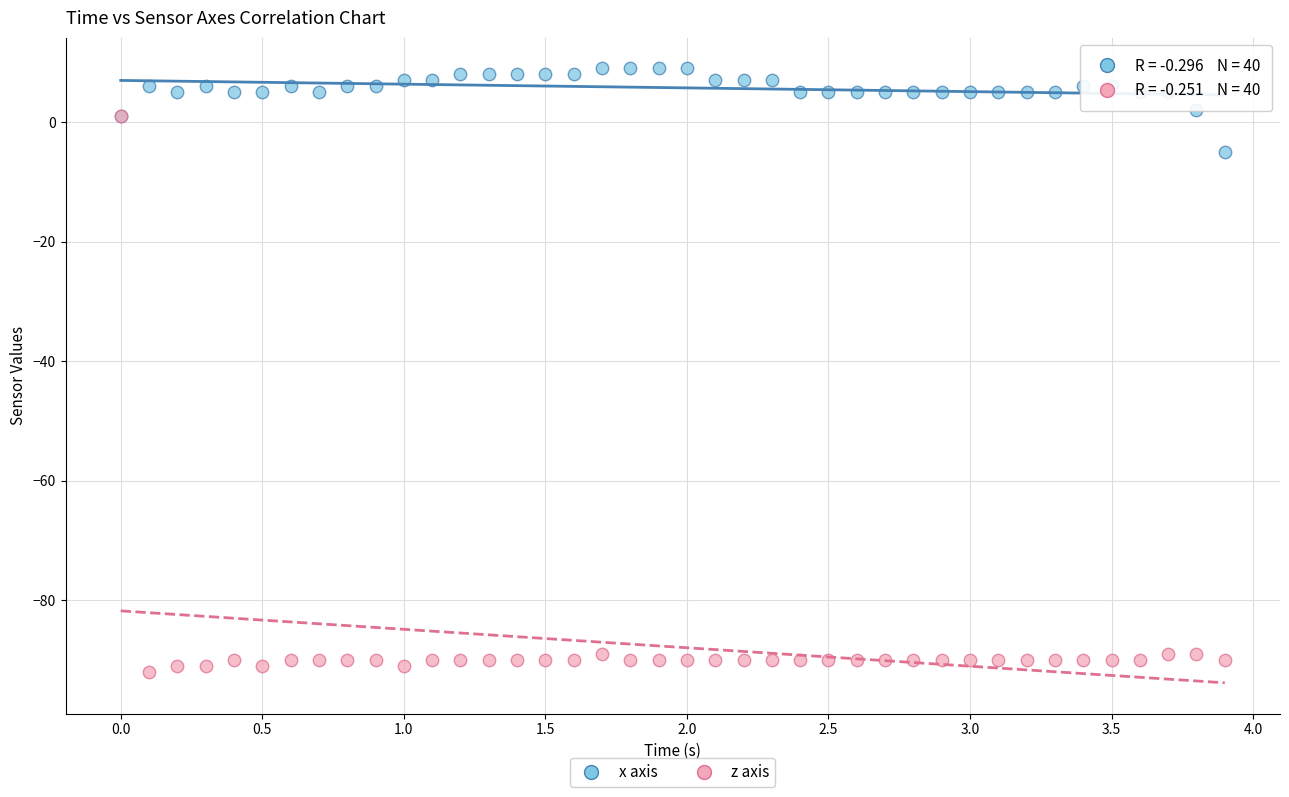

In the z axis series, what Y value is closest to -45?

-89